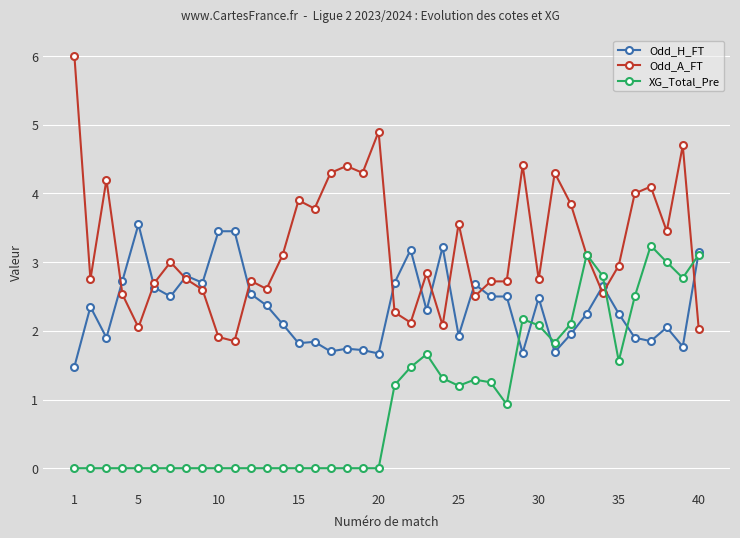

True or false: XG_Total_Pre has more than 0 interior local peaks.

True